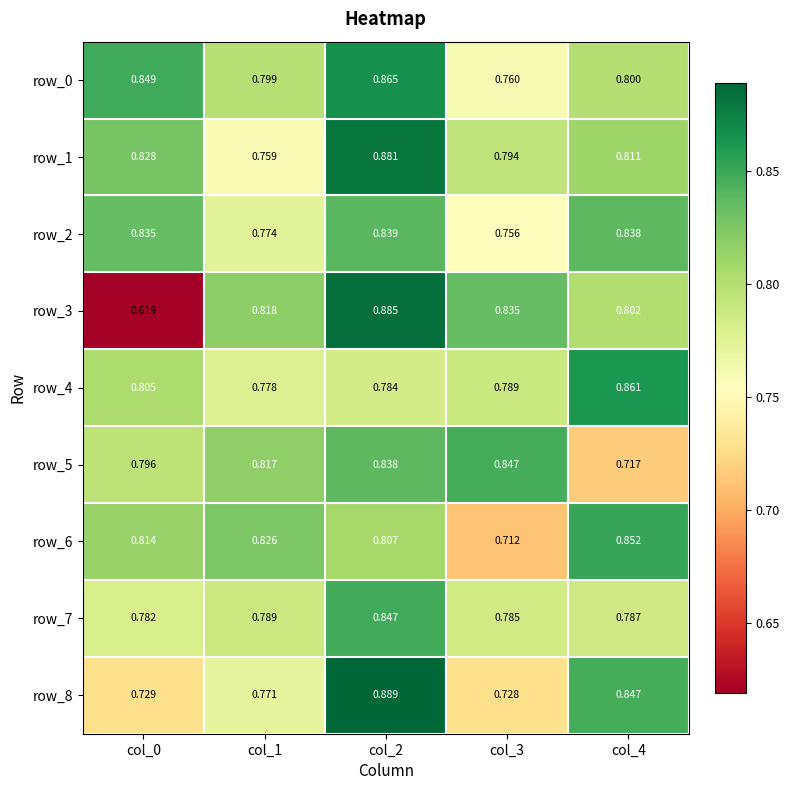

What is the difference between the highest and lowest values at col_2?

0.1